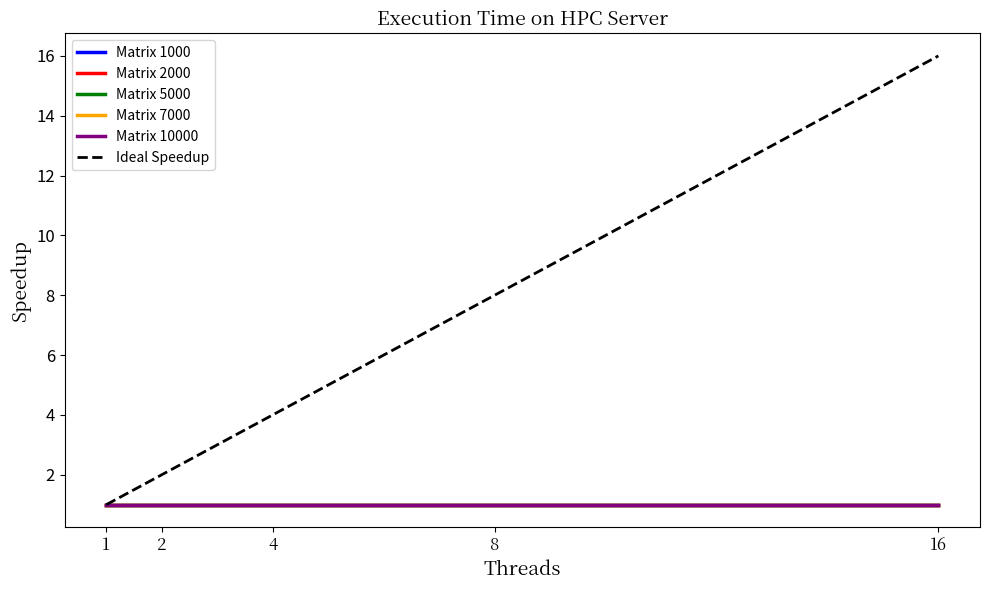

Rank the categories by Matrix 2000 value from lowest to highest.

1, 2, 4, 8, 16